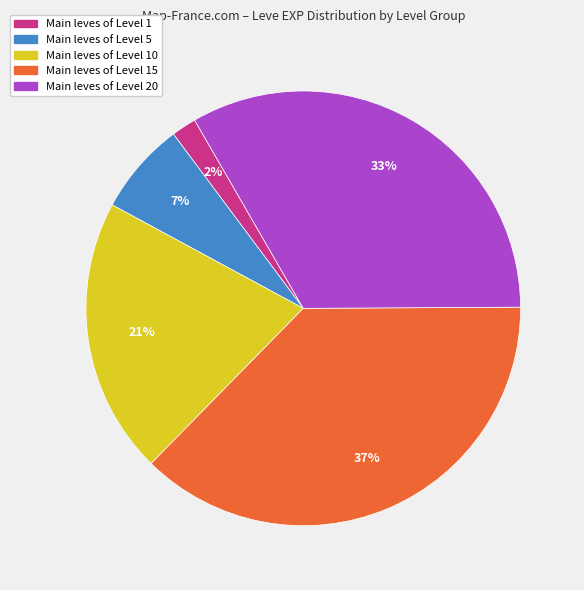

Does any single category account for the majority?

No